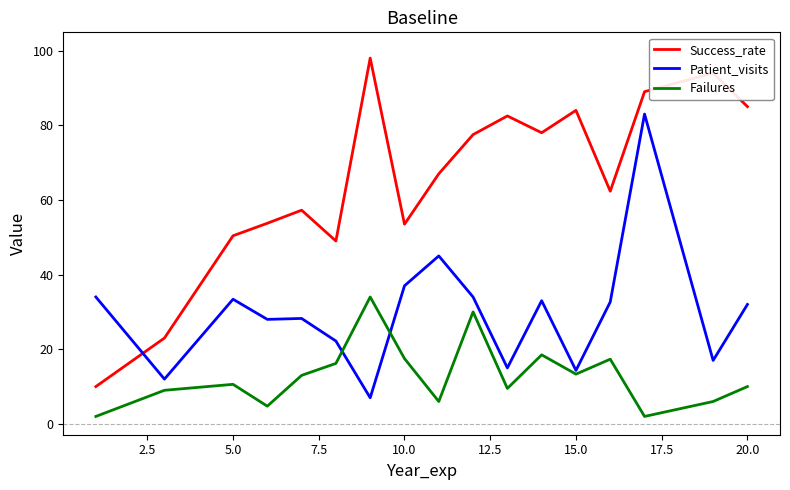

Which series has the largest total across all categories?

Success_rate